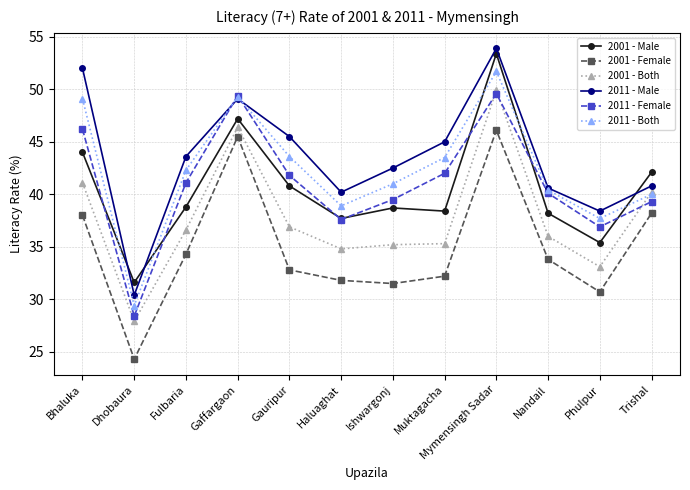

What is the spread (max minus min) of values at Gaffargaon?

3.9